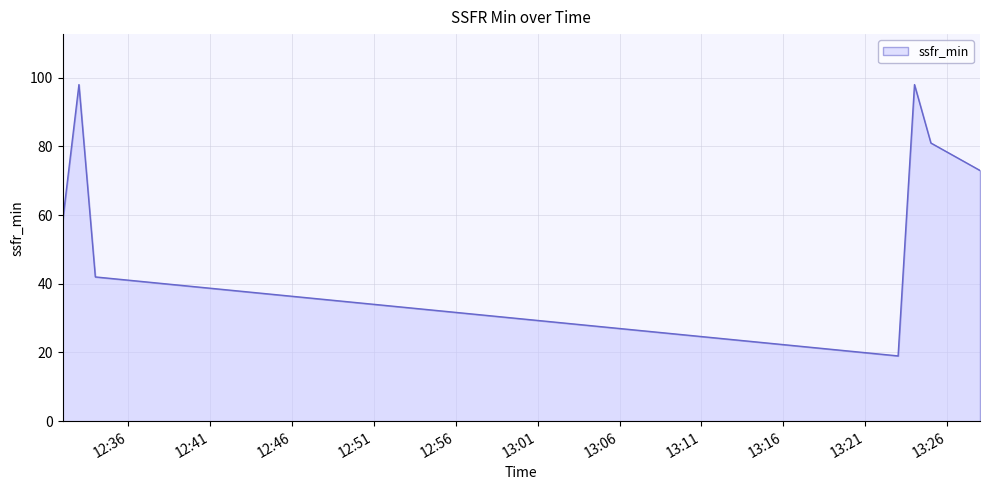

Reading left to right, what are all the values shown in this chart?

58	98	42	19	98	81	73